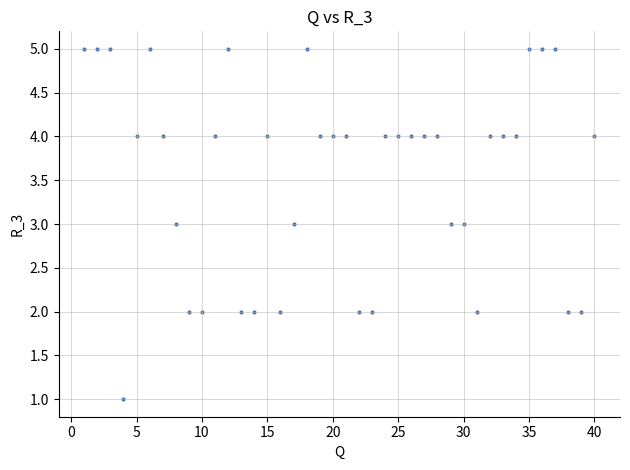

What is the range of X values (max minus min)?

39